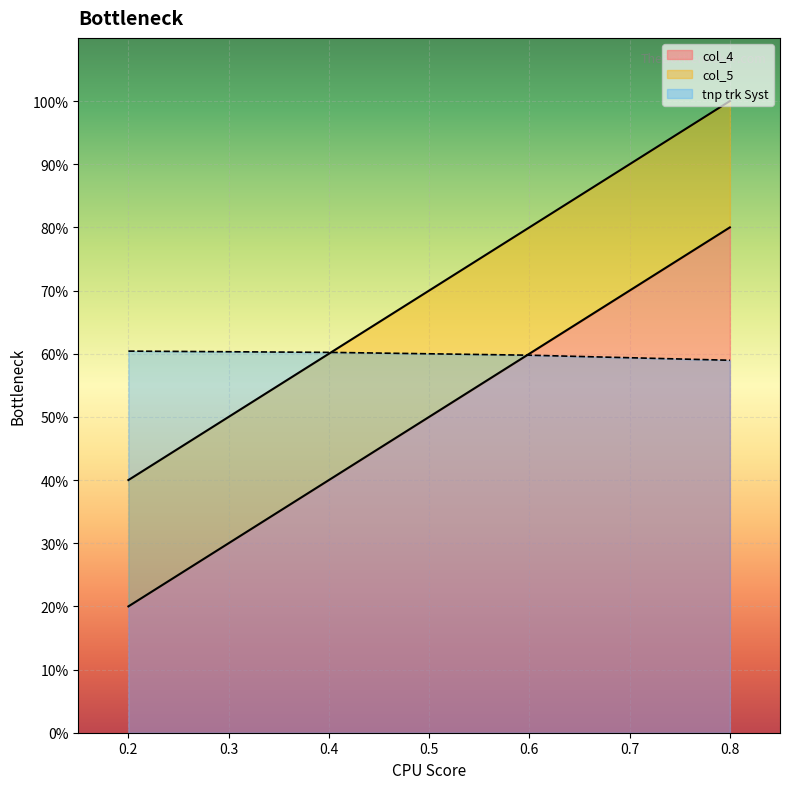

Which series has the largest range (max minus min)?

col_4